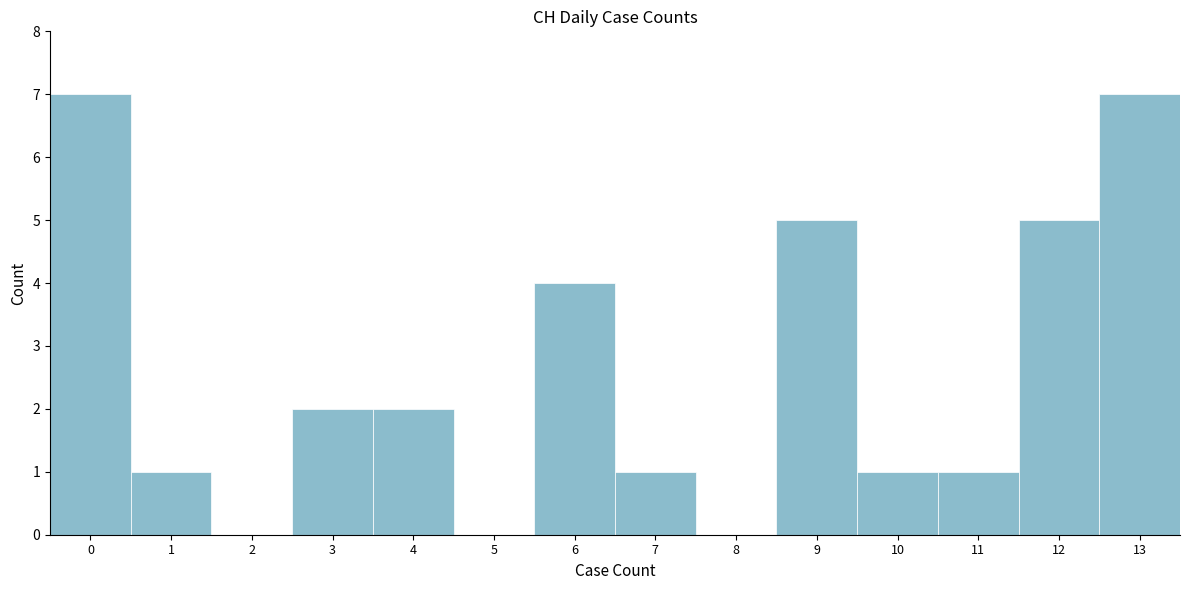

Reading left to right, extract all data points from this chart.

0=7	1=1	2=0	3=2	4=2	5=0	6=4	7=1	8=0	9=5	10=1	11=1	12=5	13=7